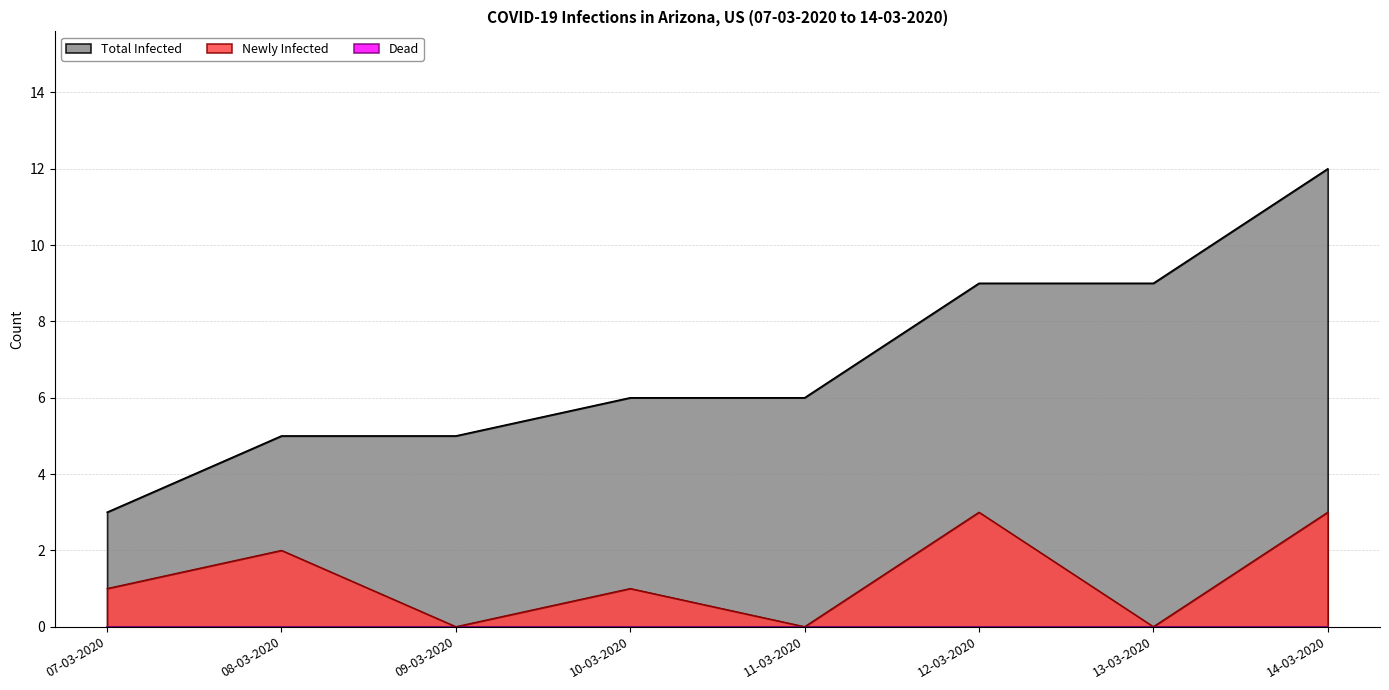

What is the sum of all Newly Infected values?

10